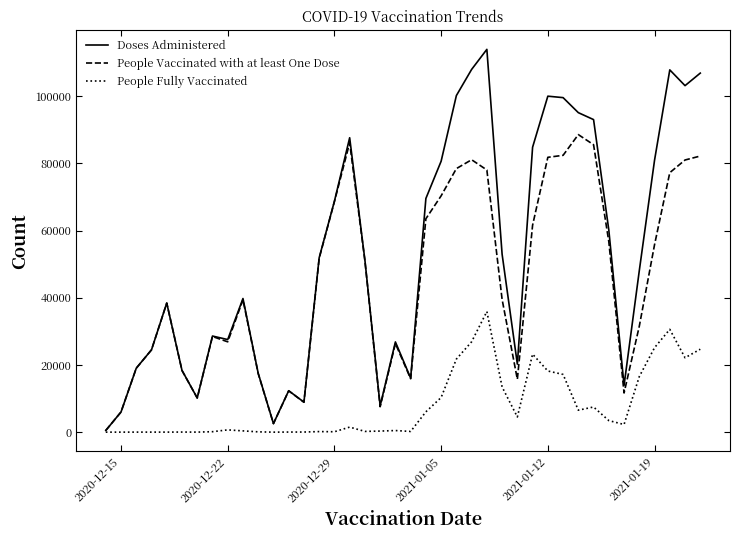

Which series has the largest total across all categories?

Doses Administered